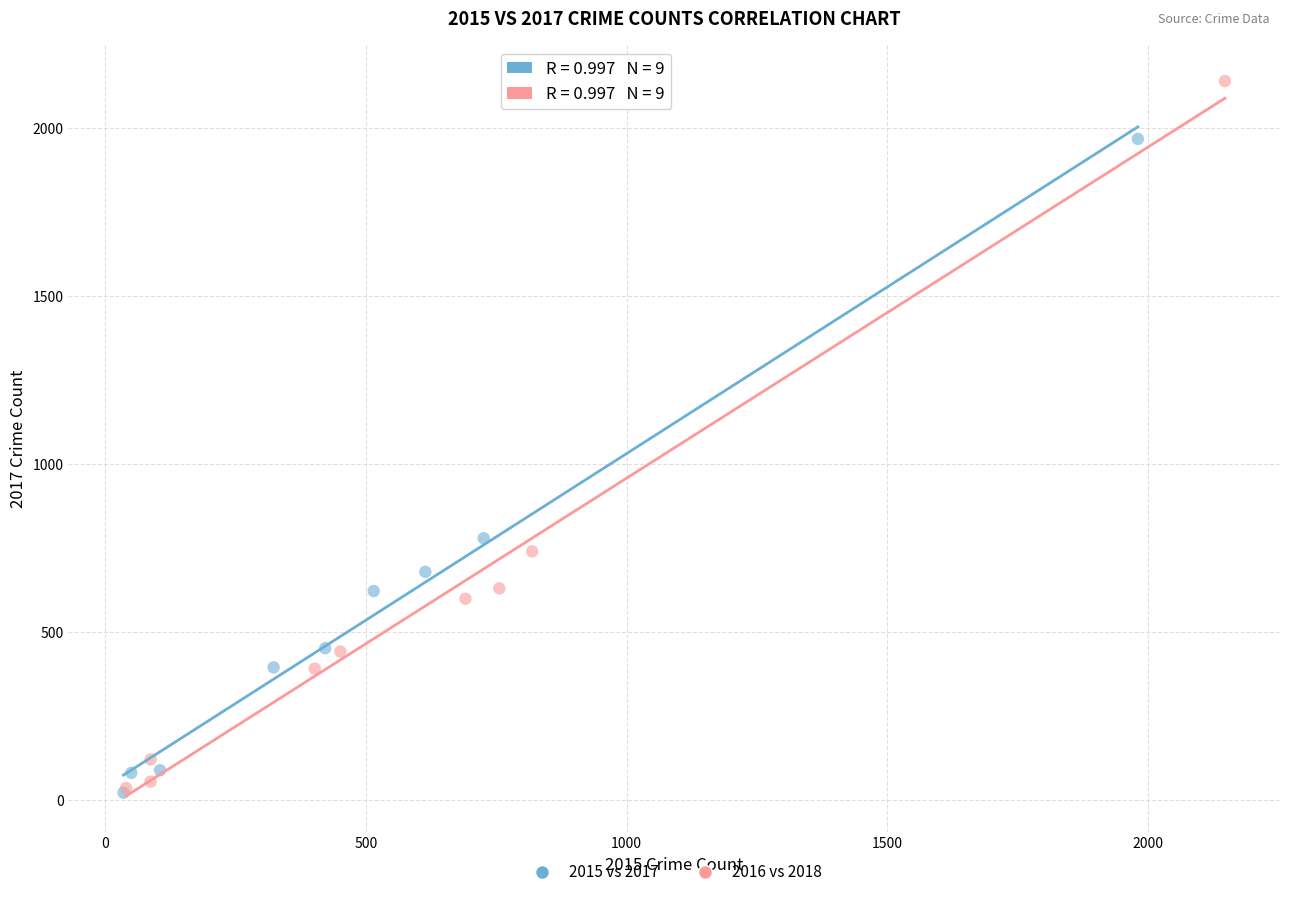

Which series reaches the maximum Y coordinate?

2016 vs 2018